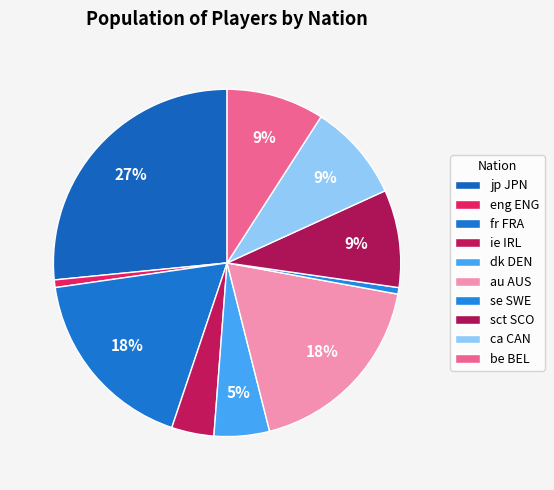

How many segments does this pie chart have?

10